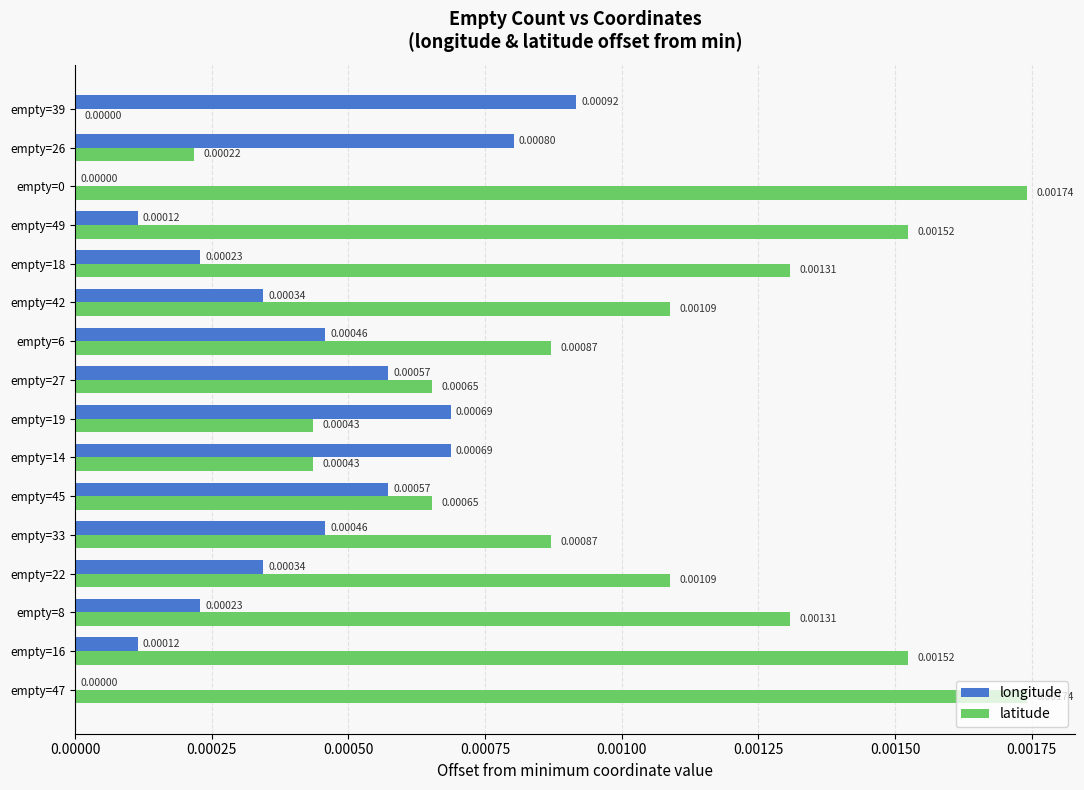

Is the value of longitude at empty=49 greater than the value of latitude at empty=0?

No